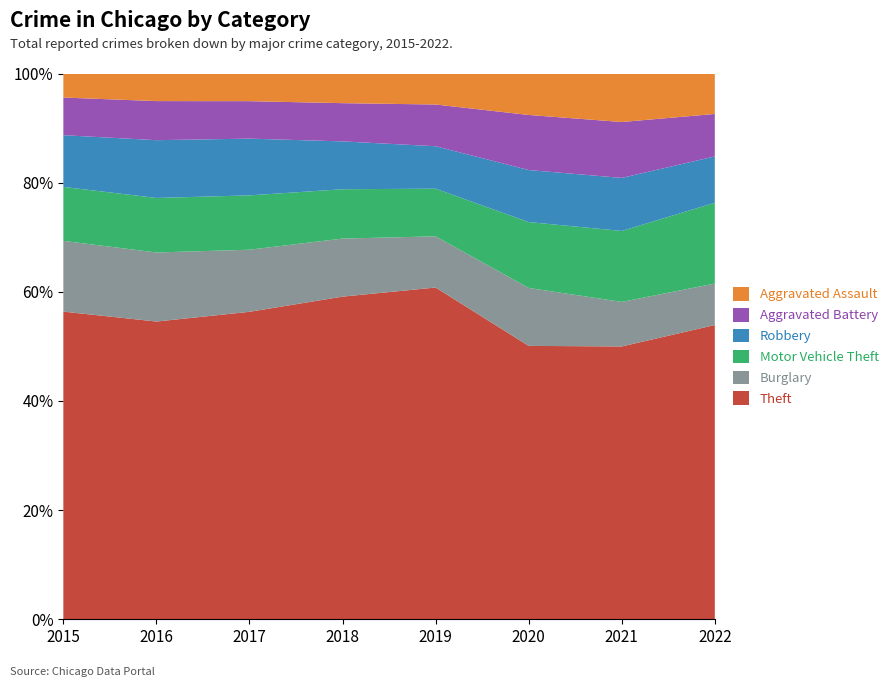

Reading right to left, transcribe all the data shown in this chart.

Theft: 30784	40734	41294	62478	65281	64380	61618	57347
Burglary: 4342	6654	8754	9639	11746	13001	14289	13184
Motor Vehicle Theft: 8454	10591	9953	8978	9983	11380	11286	10068
Robbery: 4846	7920	7855	7994	9679	11880	11960	9638
Aggravated Battery: 4444	8348	8319	7857	7735	7845	8085	7018
Aggravated Assault: 4232	7242	6263	5840	6001	5793	5712	4480